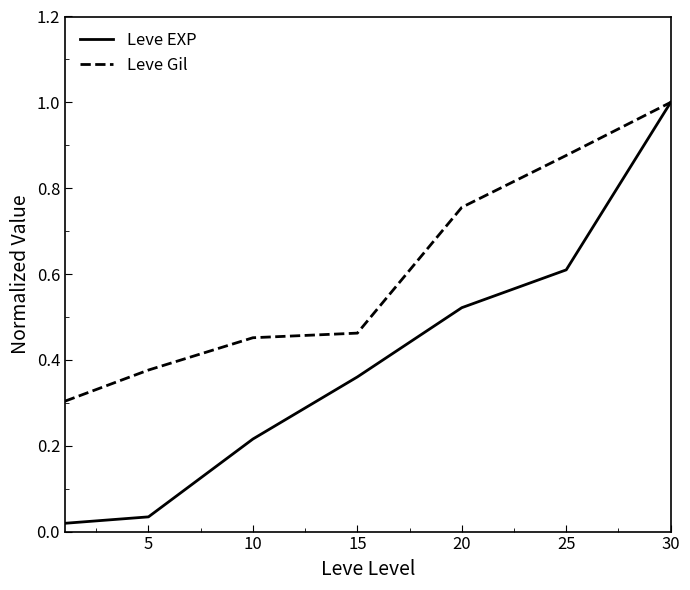

What are all the series names shown in the legend?

Leve EXP, Leve Gil